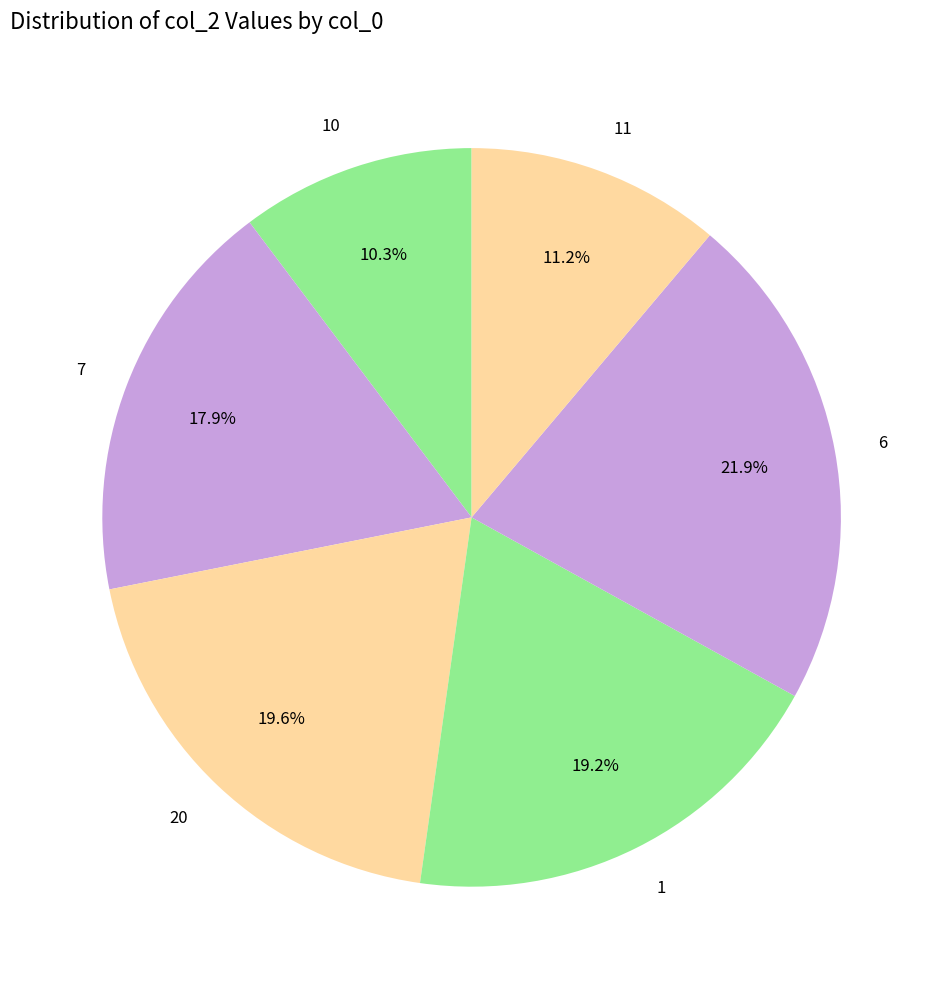

Count the number of slices in the pie.

6